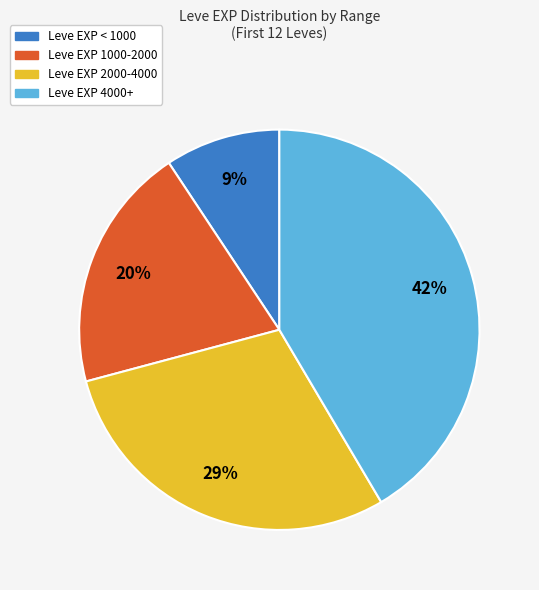

To the nearest percent, what is the average slice percentage?

25%